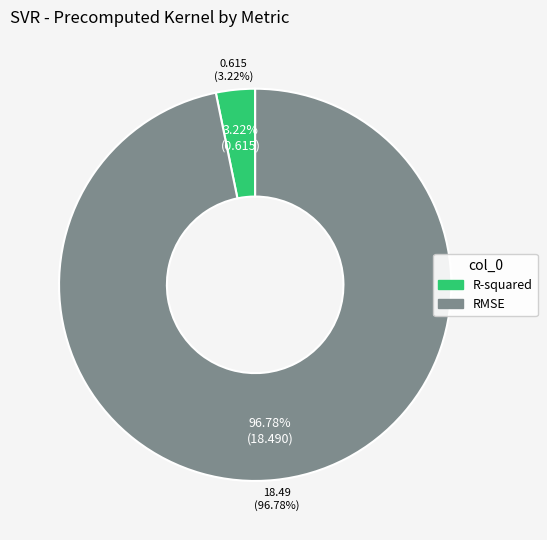

What is the change in value from R-squared to RMSE?

+17.9